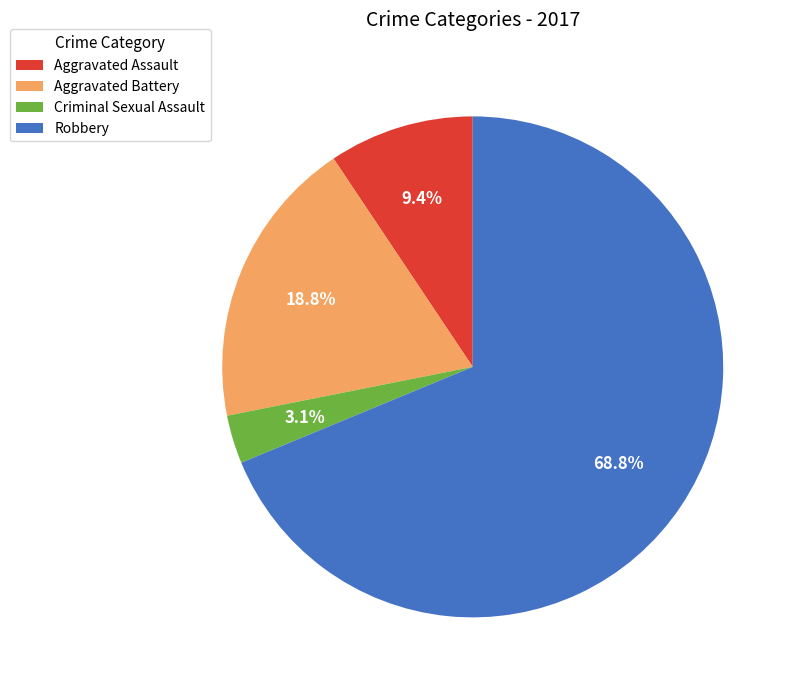

Is Robbery the majority of the pie?

Yes